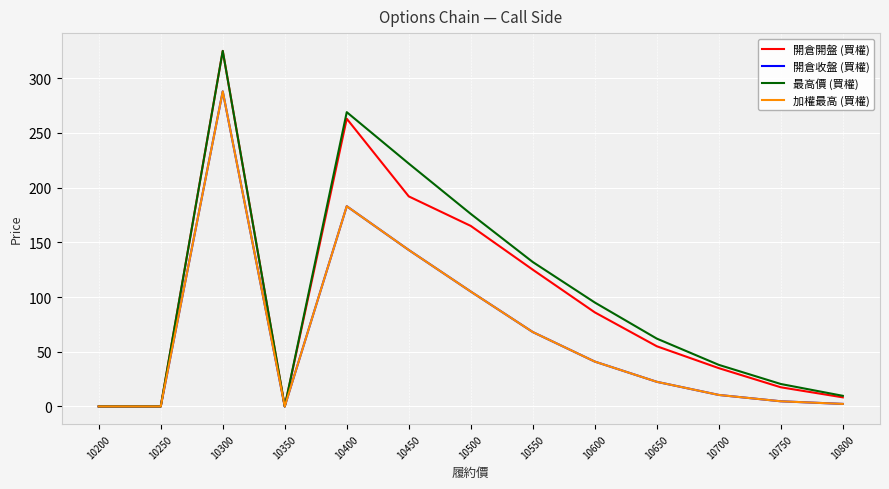

What is the maximum value for 開倉開盤 (買權)?

325.0